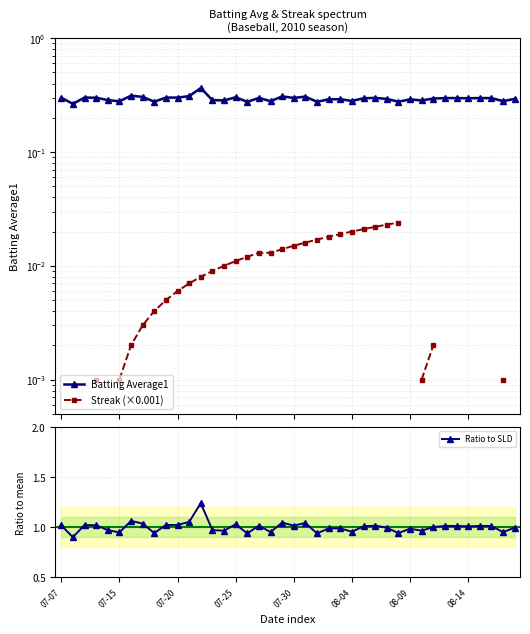

Which series has the largest range (max minus min)?

Ratio to SLD